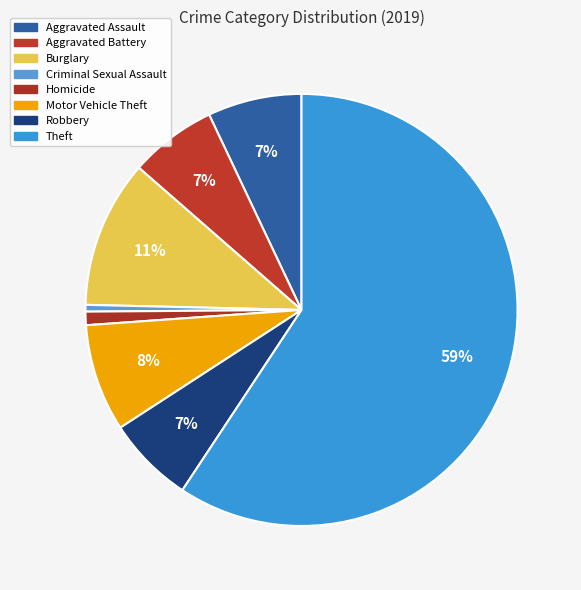

Between Aggravated Battery and Theft, which is larger?

Theft